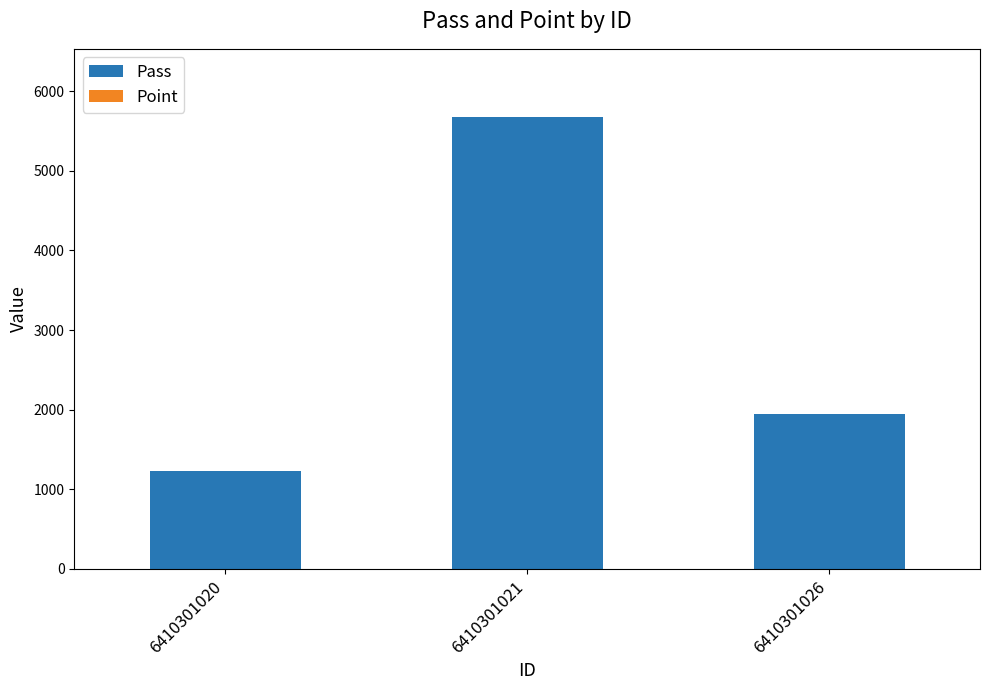

What is the sum of all Pass values?

8857